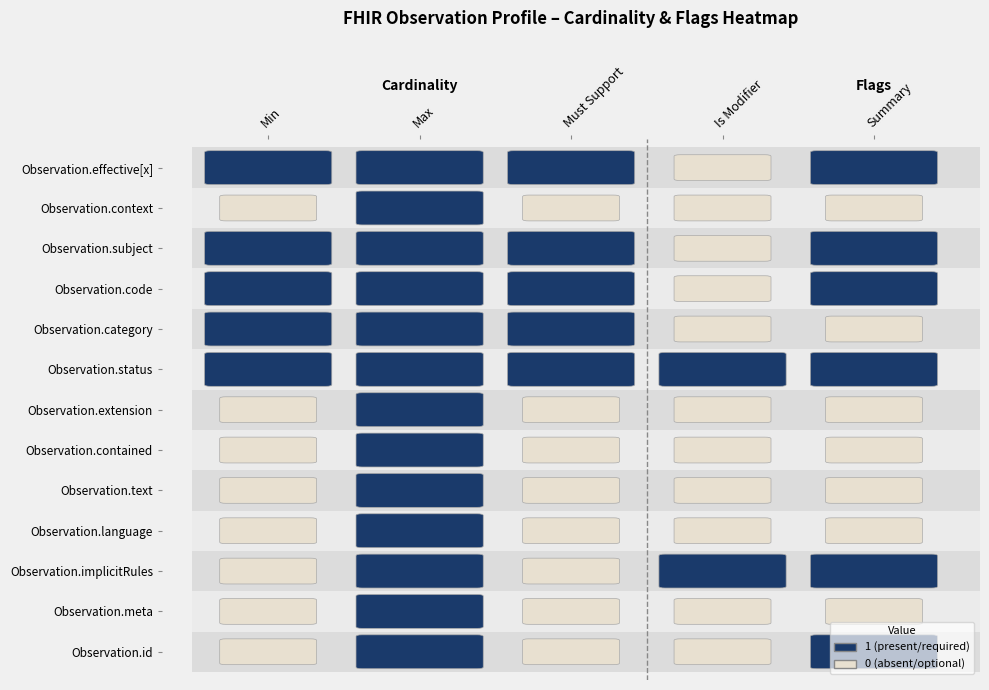

Which series has the widest spread of values?

Observation.id